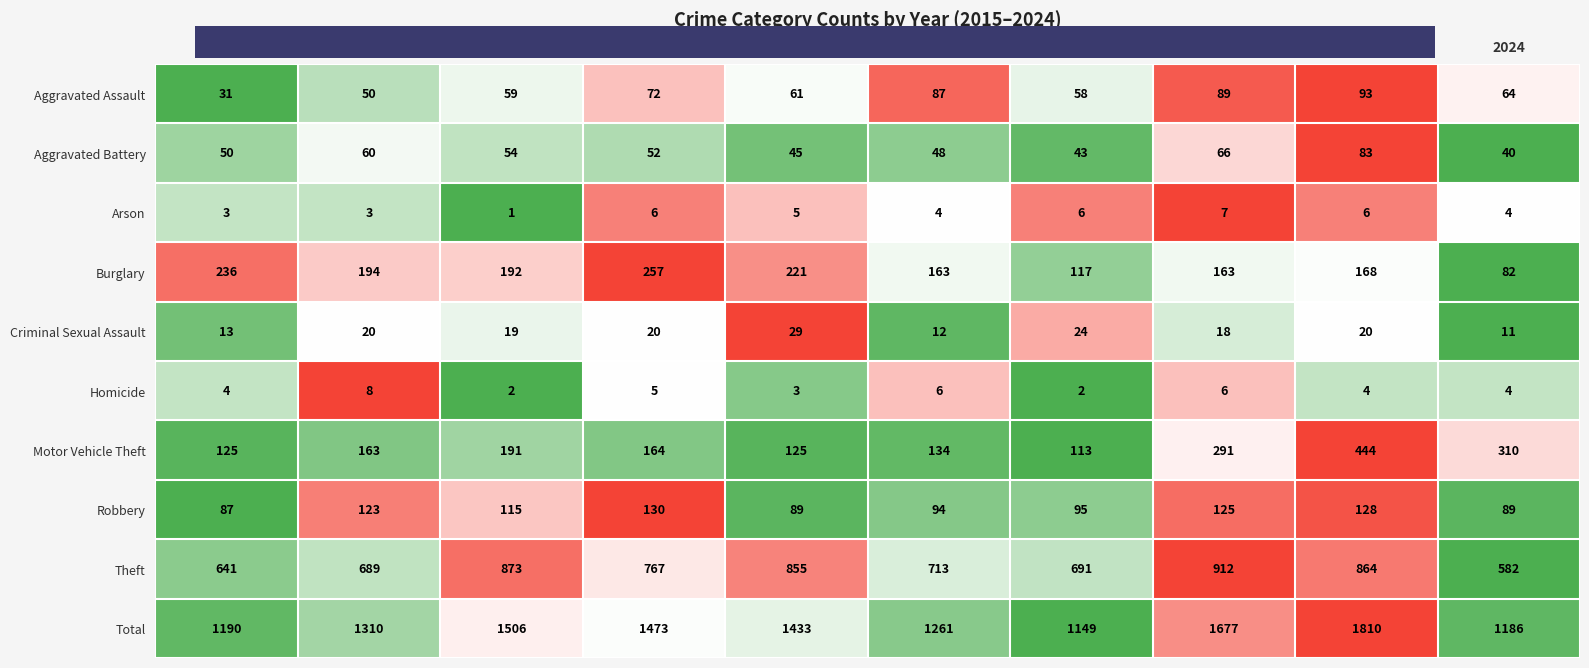

Which series changed the most between 2015 and 2024?

Motor Vehicle Theft